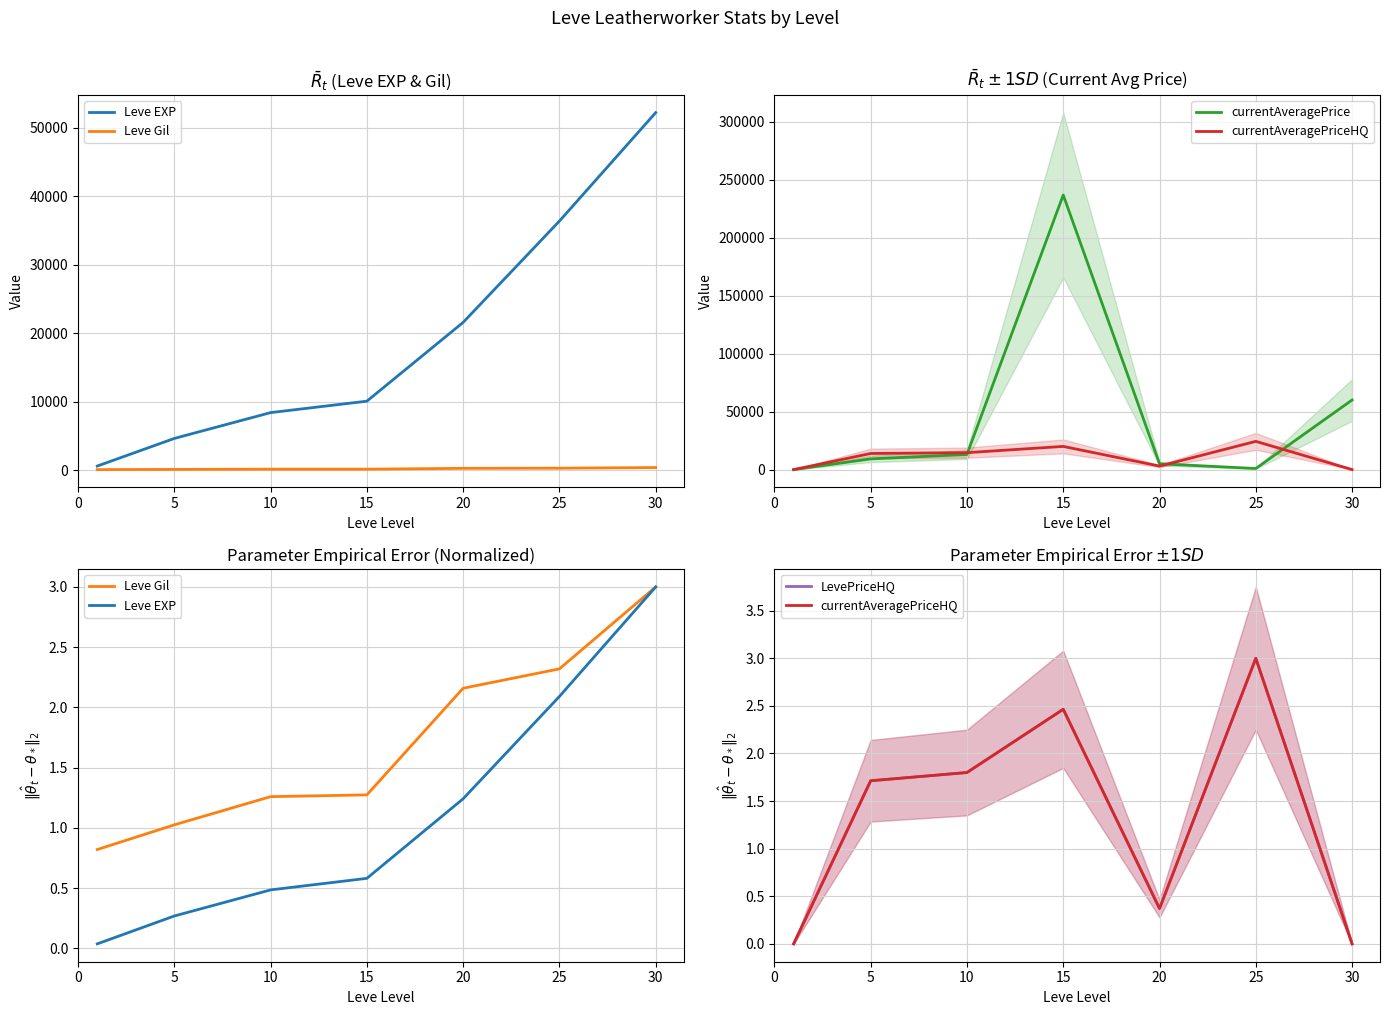

What are all the series names shown in the legend?

Leve EXP, Leve Gil, currentAveragePrice, currentAveragePriceHQ, LevePriceHQ